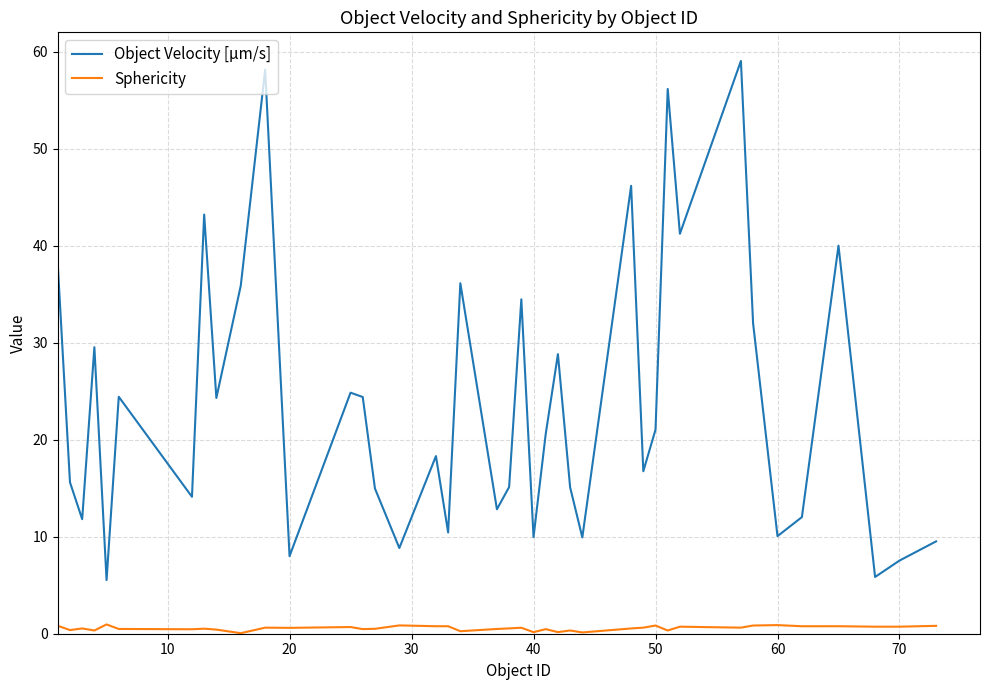

True or false: Sphericity and Object Velocity [µm/s] intersect in this chart.

False